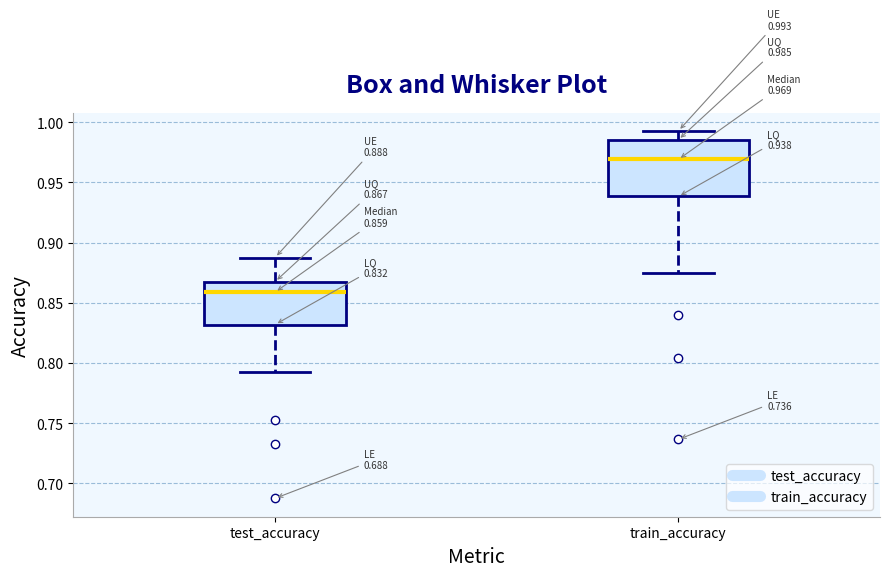

Which box has the lowest median line?

test_accuracy